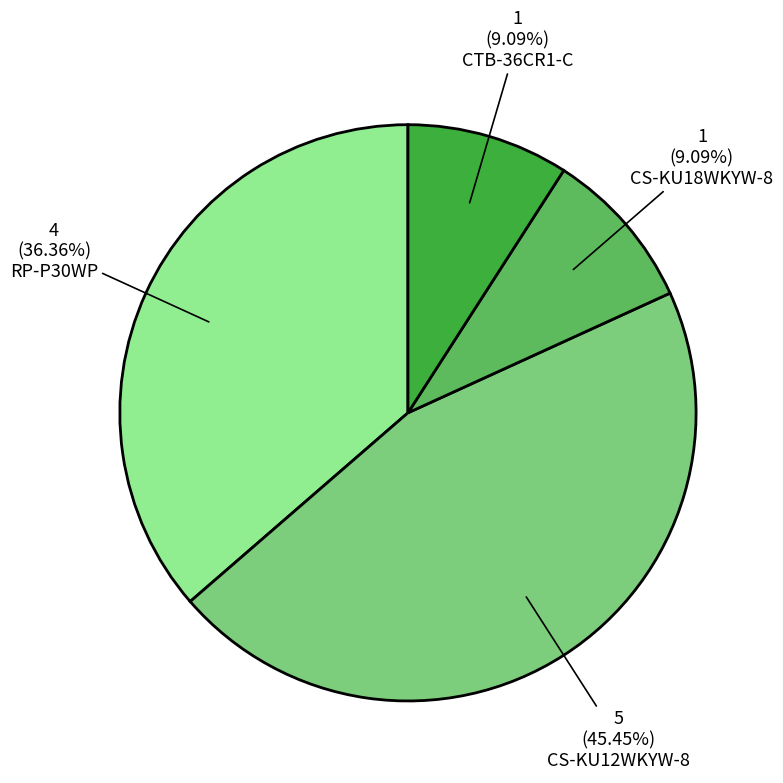

Between RP-P30WP and CS-KU12WKYW-8, which is larger?

CS-KU12WKYW-8